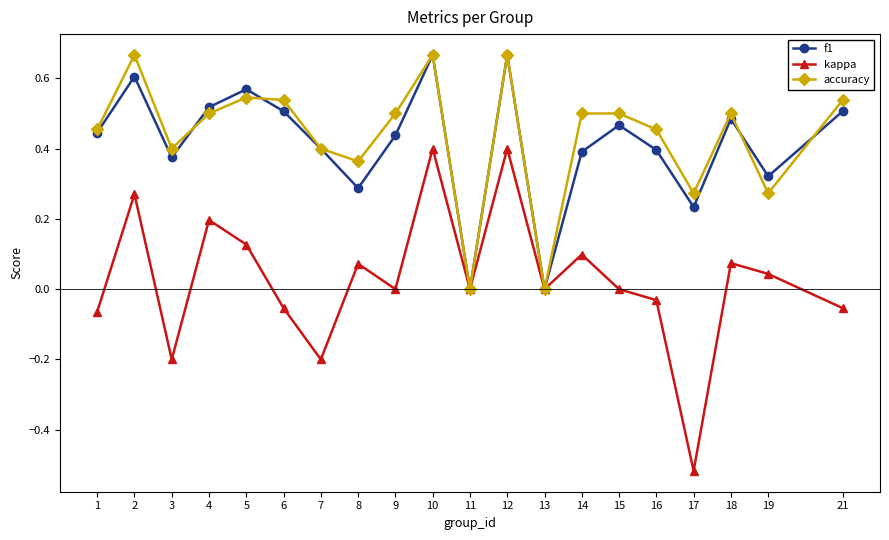

Count the number of categories in the chart.

20